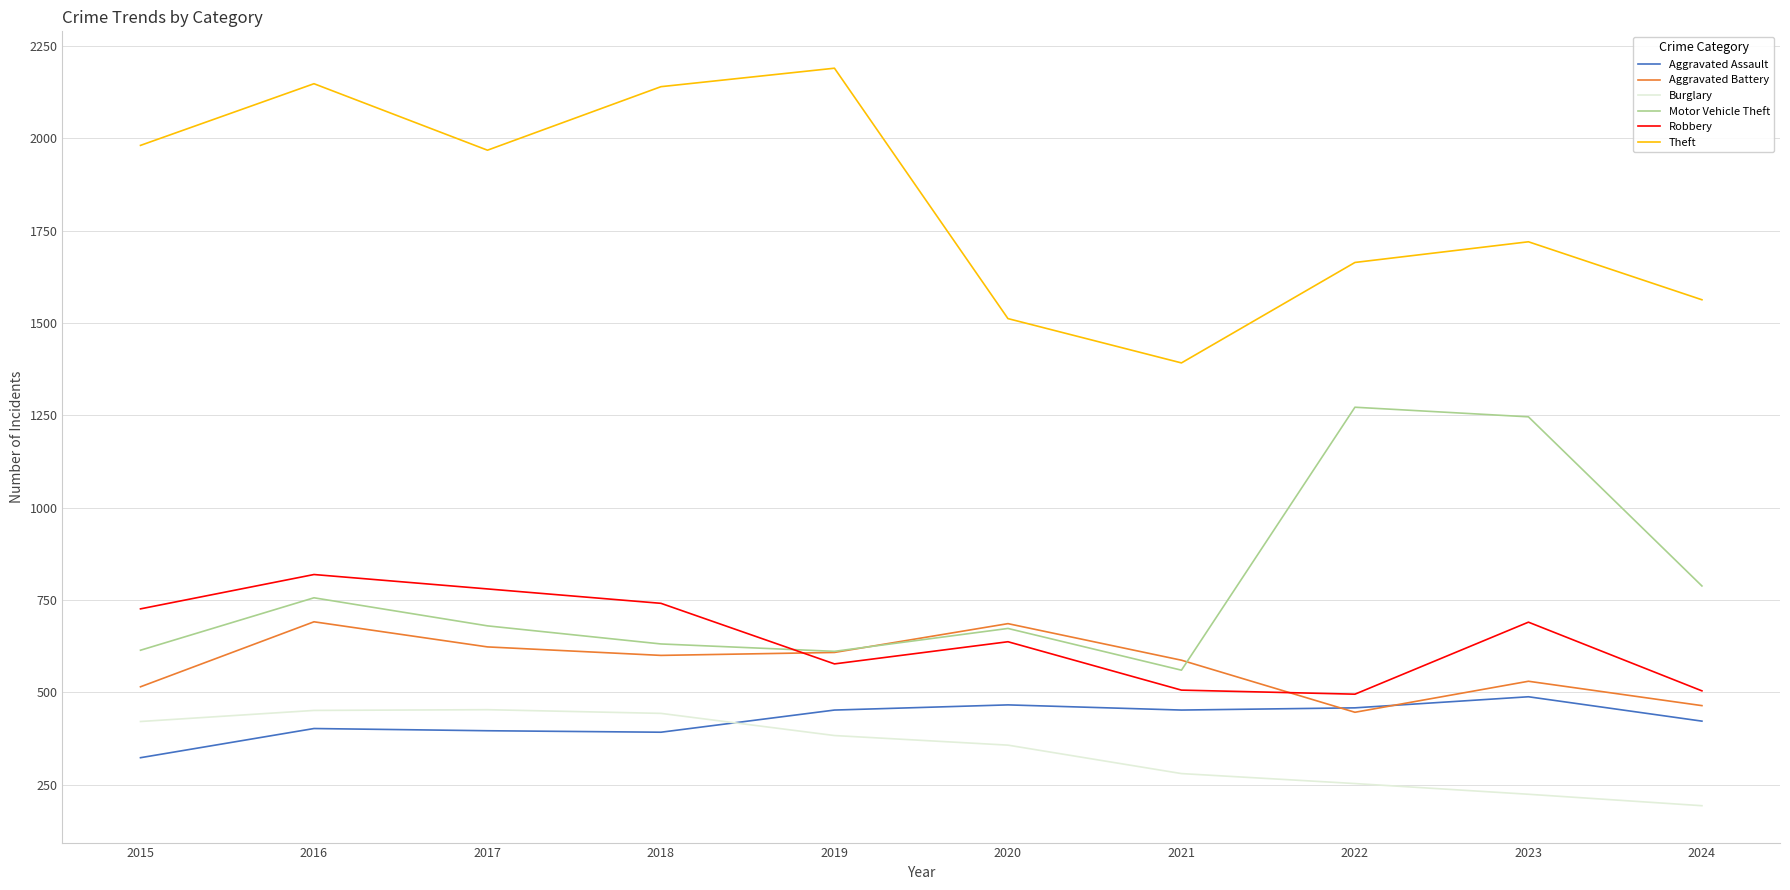

Which series ends up on top after the final intersection of Burglary and Aggravated Assault?

Aggravated Assault